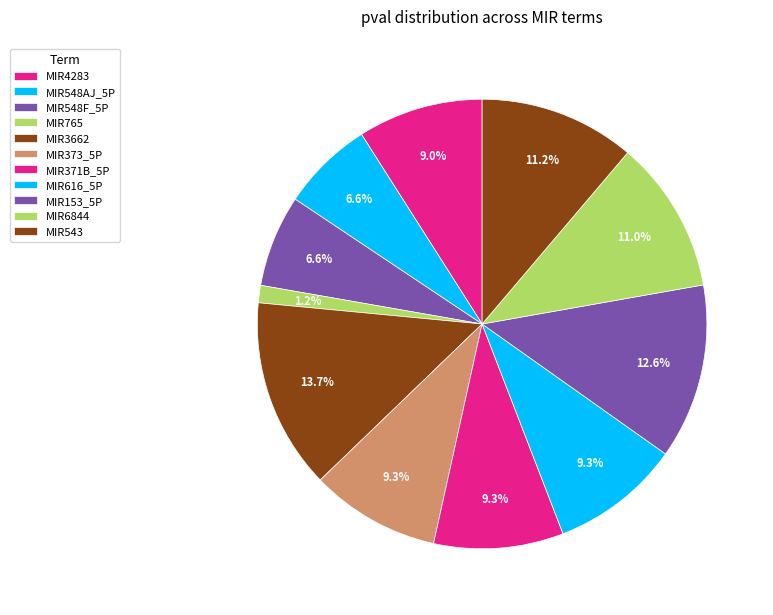

How many segments does this pie chart have?

11